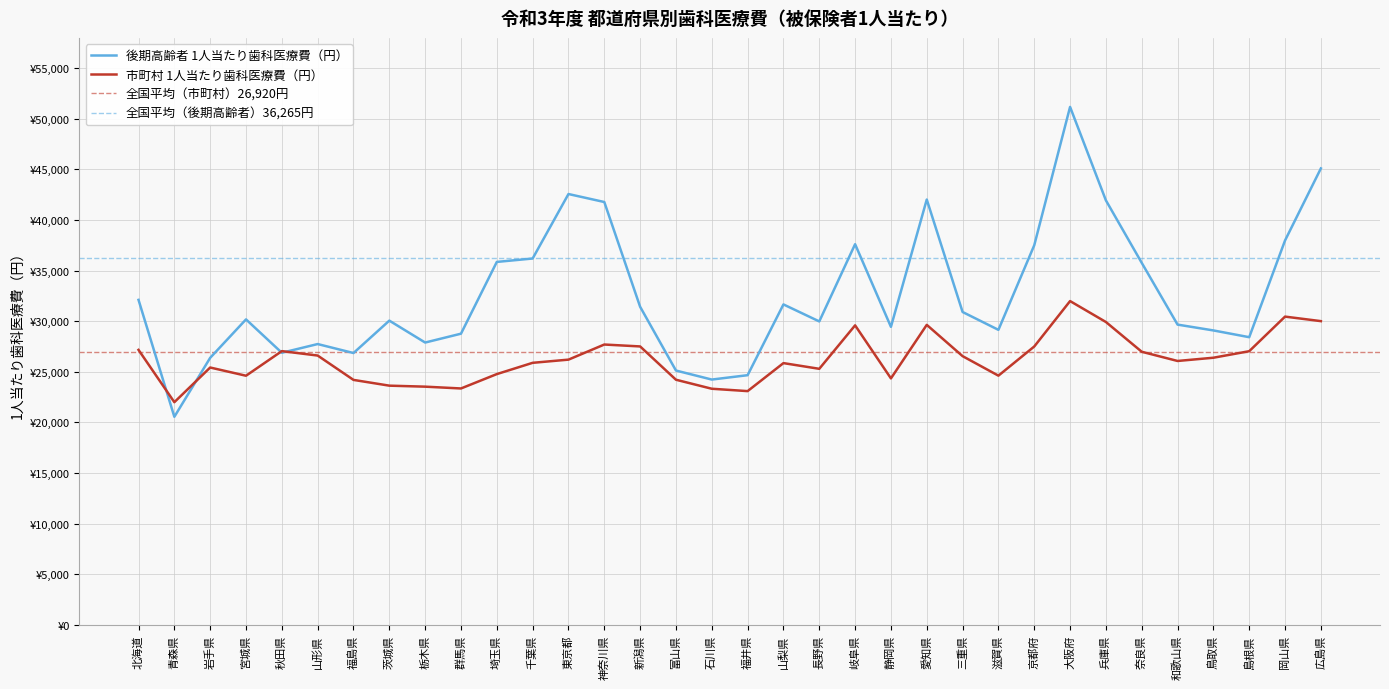

Rank the series by their average value, from lowest to highest.

市町村 1人当たり歯科医療費（円）, 後期高齢者 1人当たり歯科医療費（円）